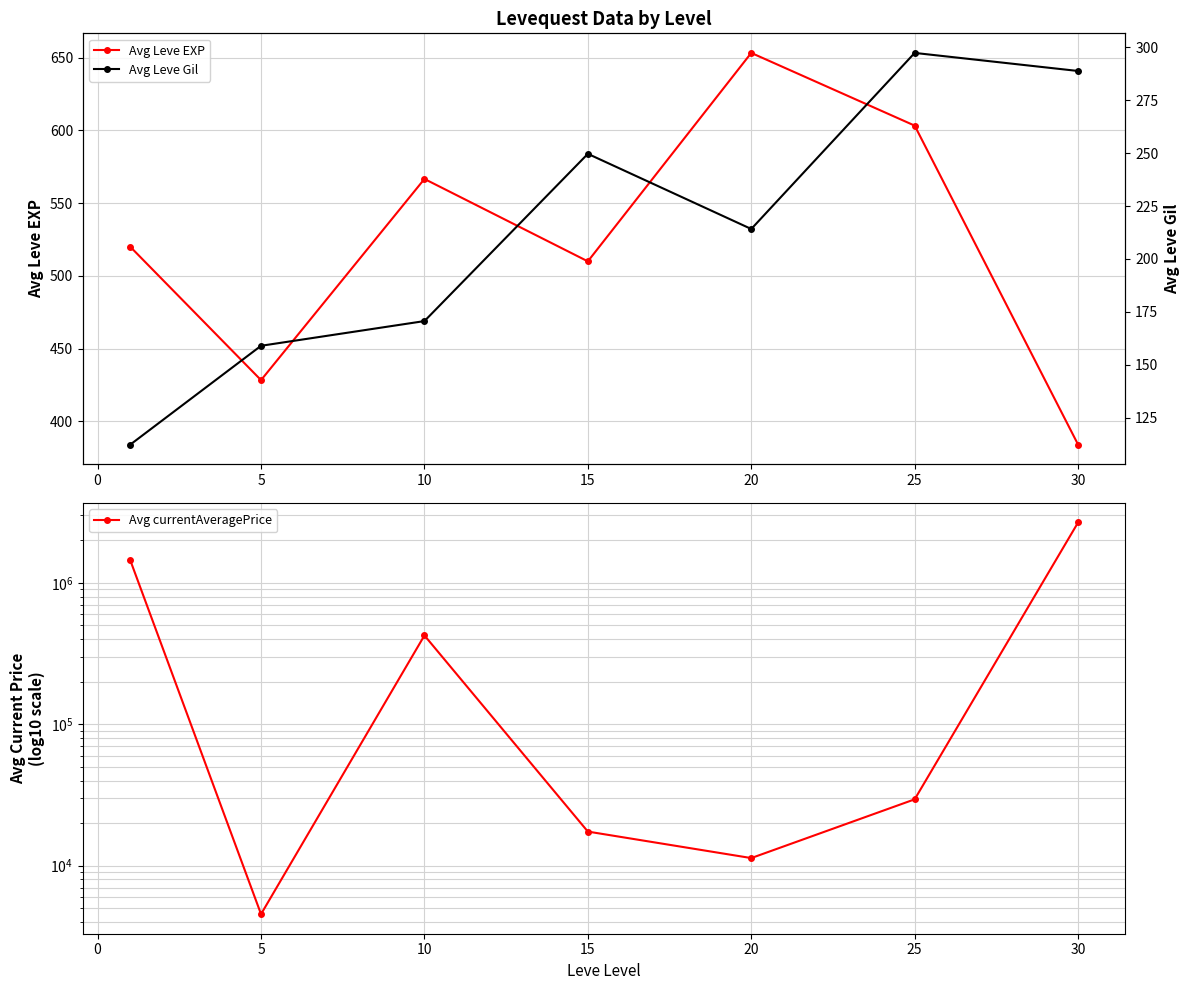

True or false: Avg currentAveragePrice has more than 0 interior local peaks.

True